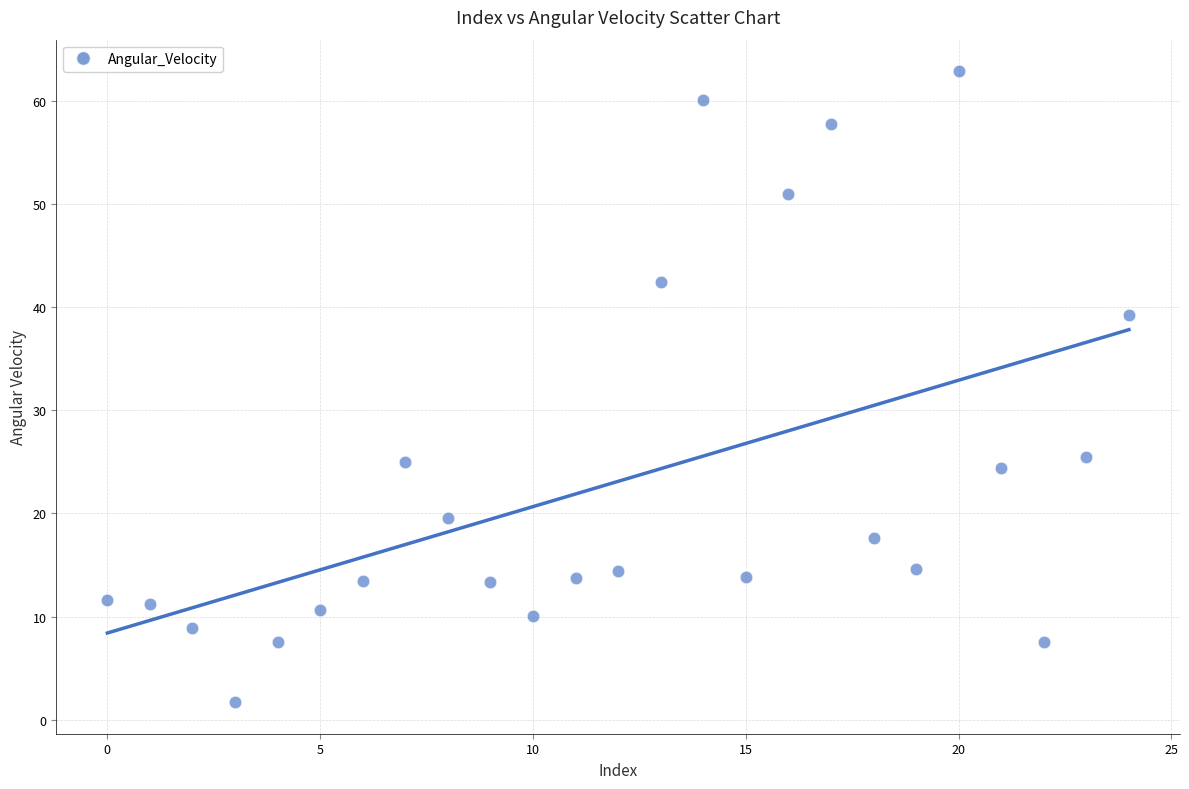

What is the range of Y values (max minus min)?

61.1